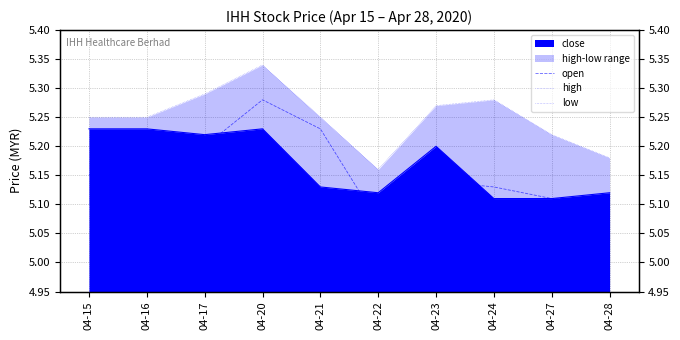

The value of open at 04-17 is 2.6. True or false?

False